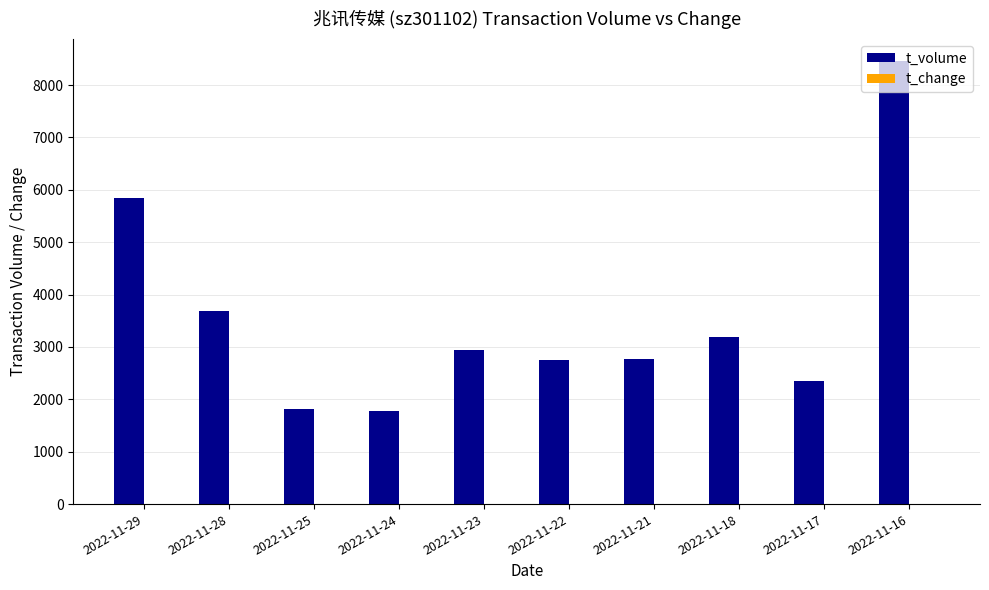

Which category has the highest value in the t_volume series?

2022-11-16